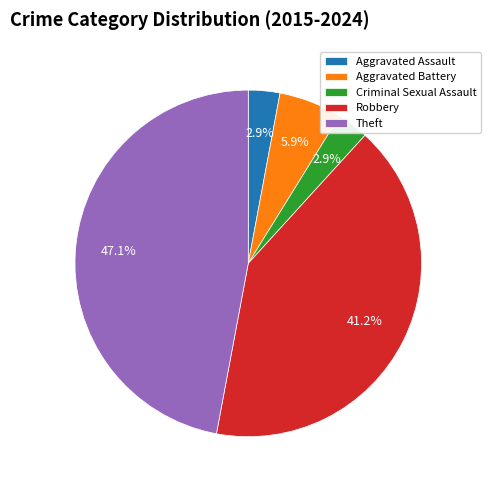

What percentage do Robbery and Aggravated Battery together represent?

47.1%